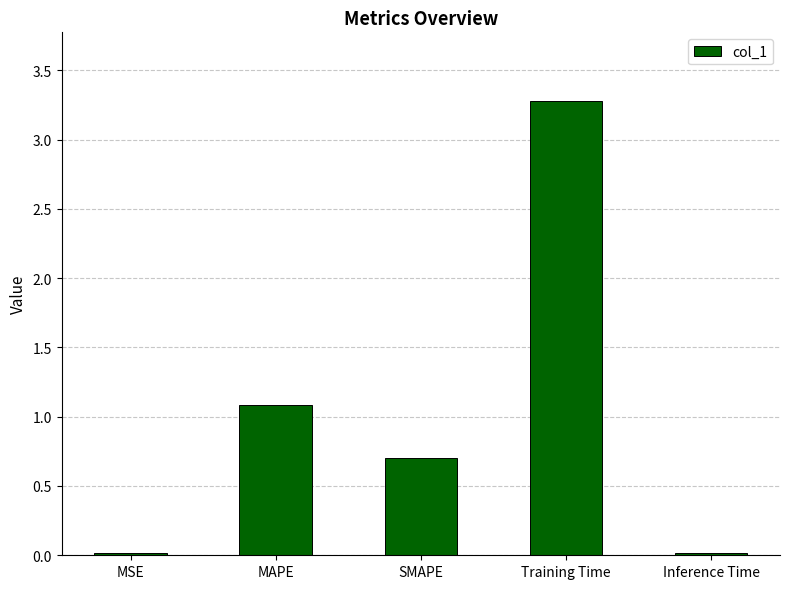

At which label is the value closest to 1?

MAPE